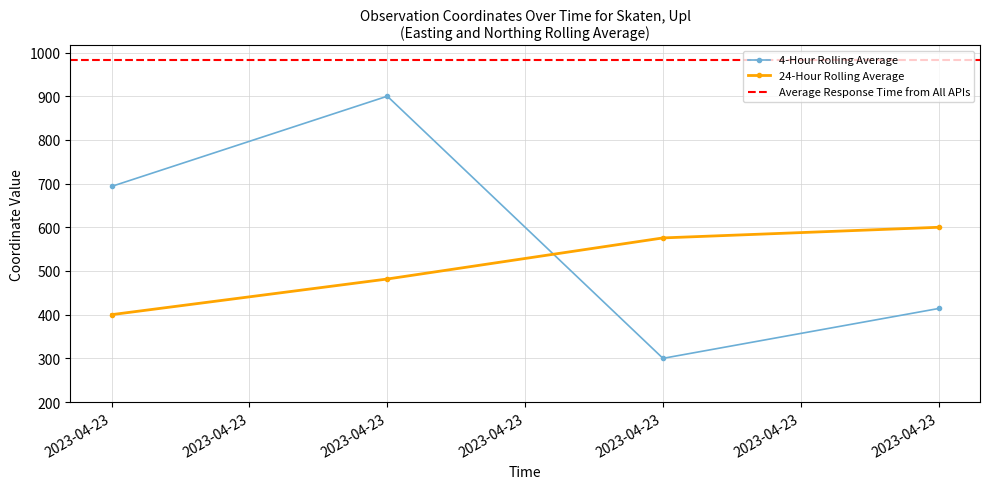

Which series changed the most between 2023-04-23 and 2023-04-23?

4-Hour Rolling Average